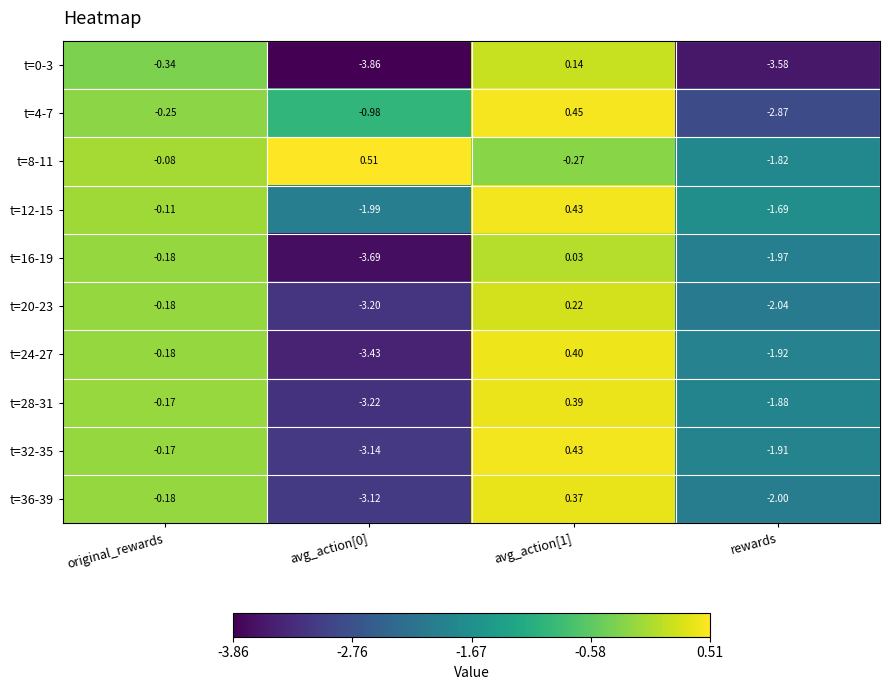

How many values in the t=12-15 series exceed 0?

1